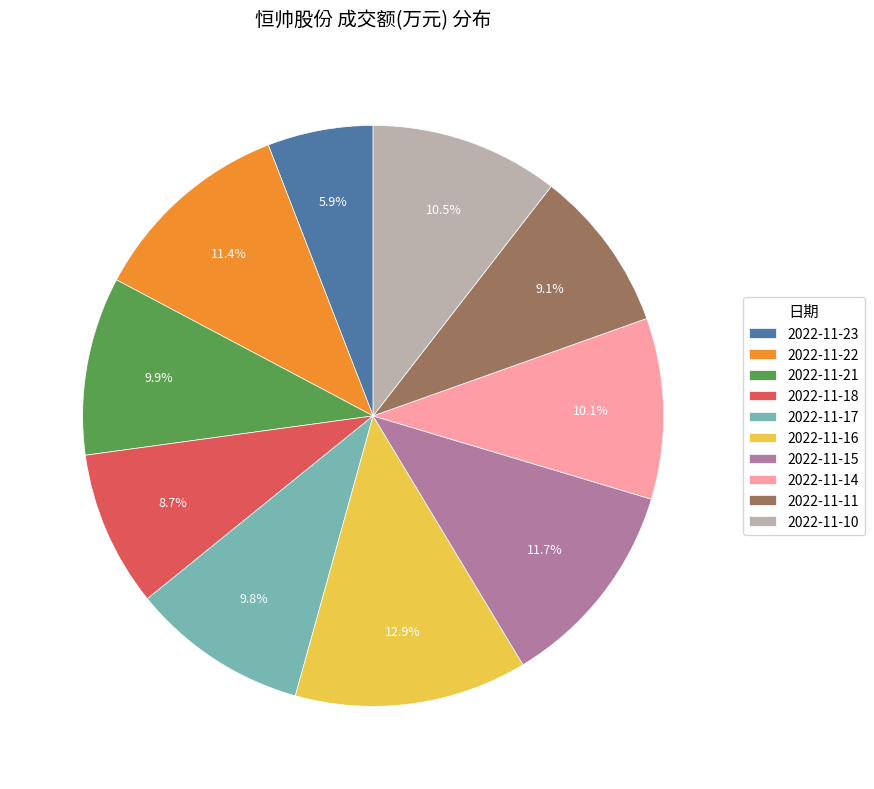

Which slice is the largest?

2022-11-16